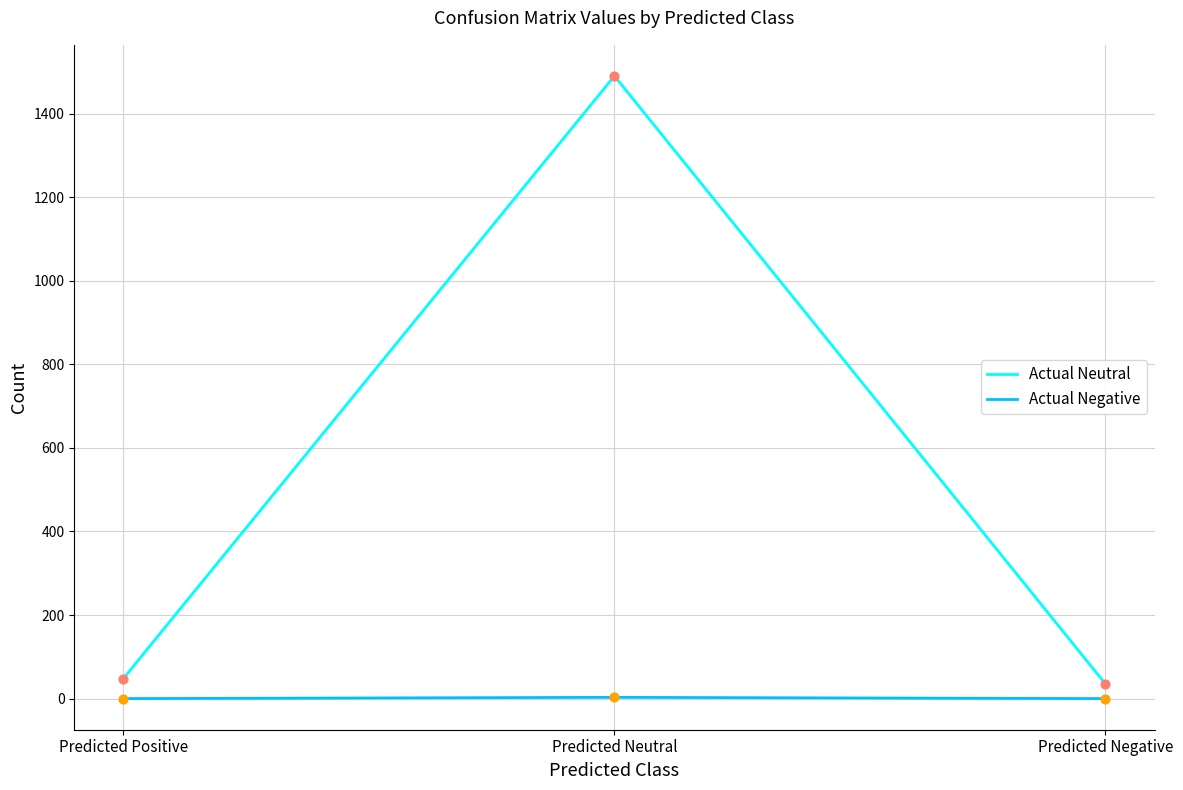

What are all the series names shown in the legend?

Actual Neutral, Actual Negative